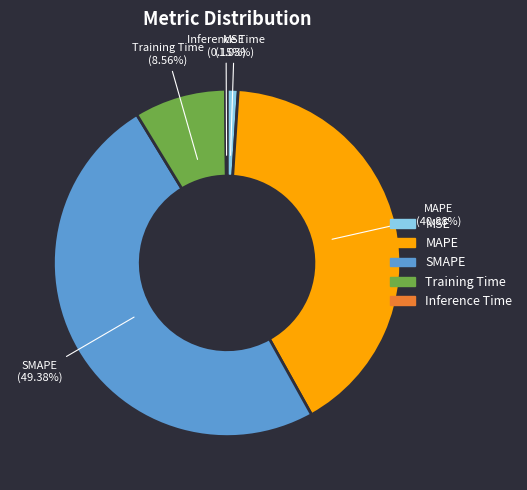

Which slice is the largest?

SMAPE